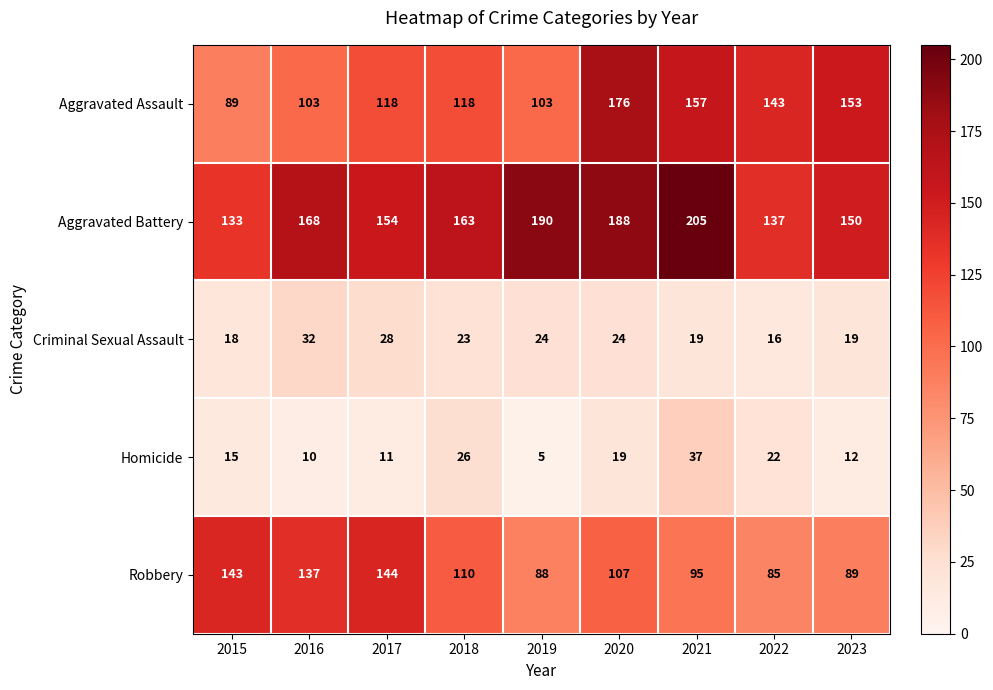

At which category is the sum across all series the highest?

2020